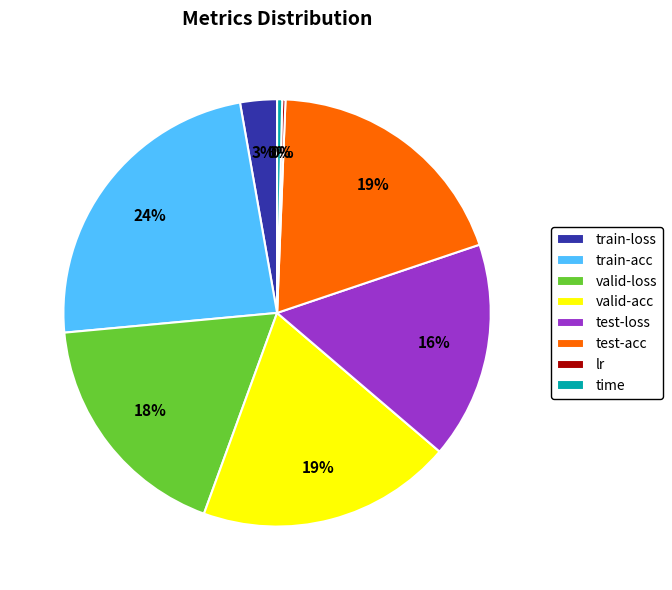

The train-acc slice represents 18% of the pie. True or false?

False